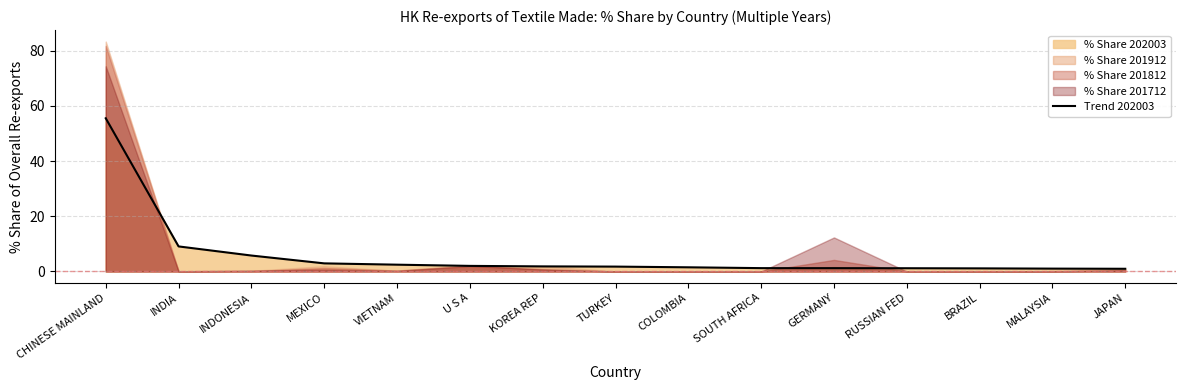

How many data points are less than 1?

1